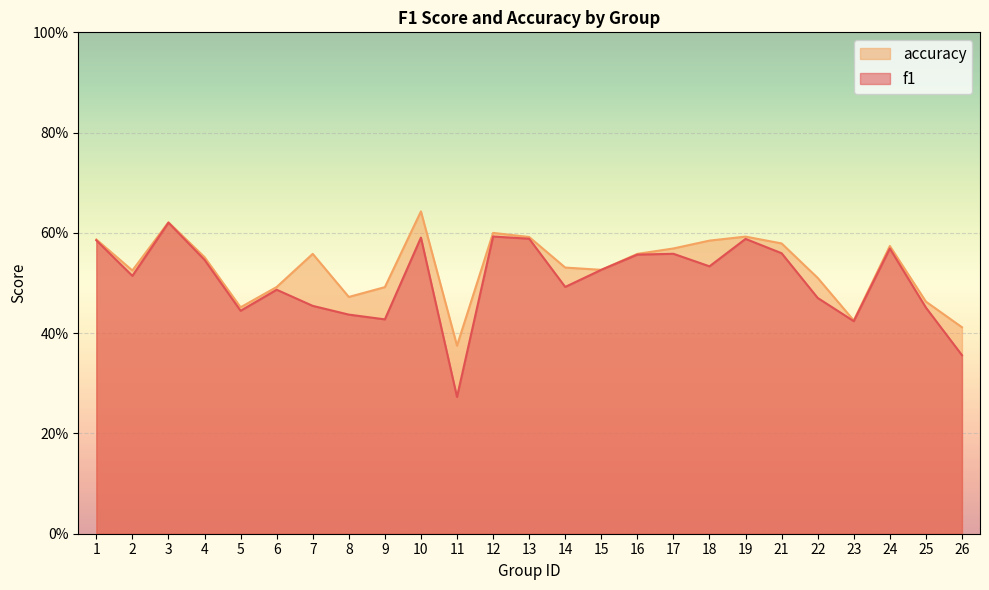

Which series has the largest total across all categories?

accuracy